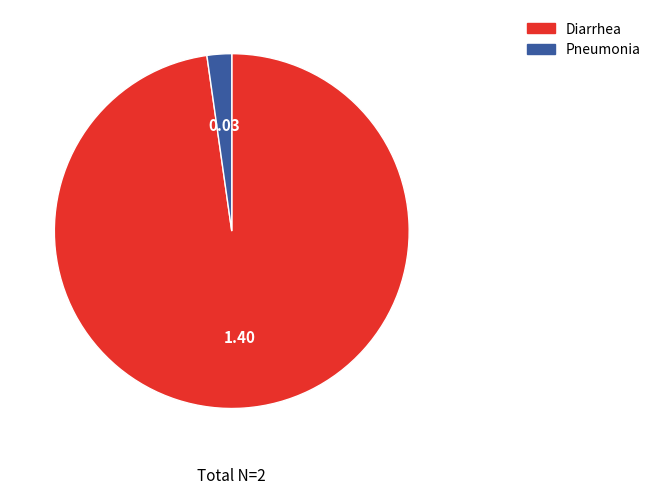

Rank the categories by value from highest to lowest.

Diarrhea, Pneumonia